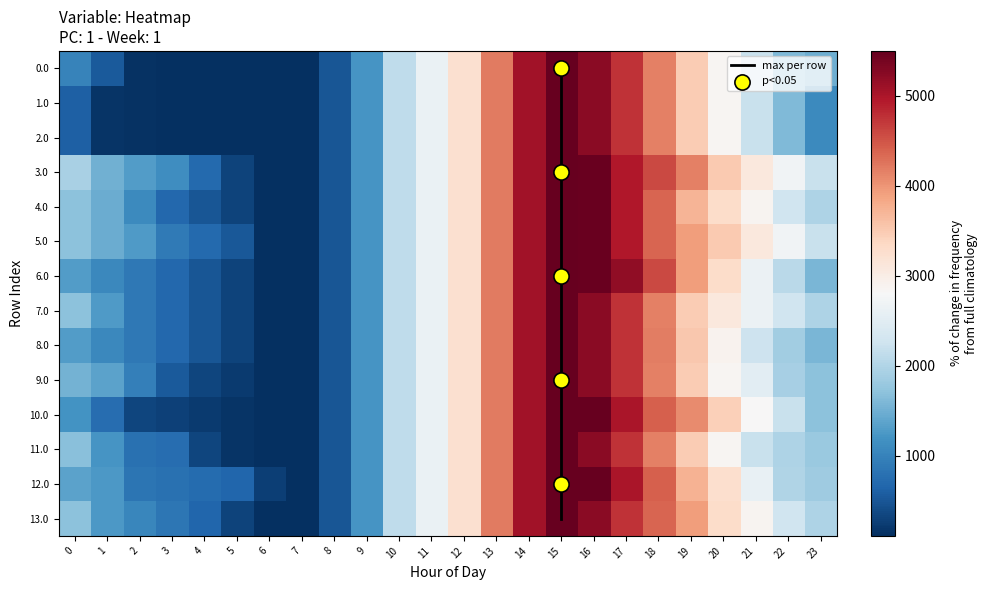

Which category has the highest value in the 7.0 series?

15